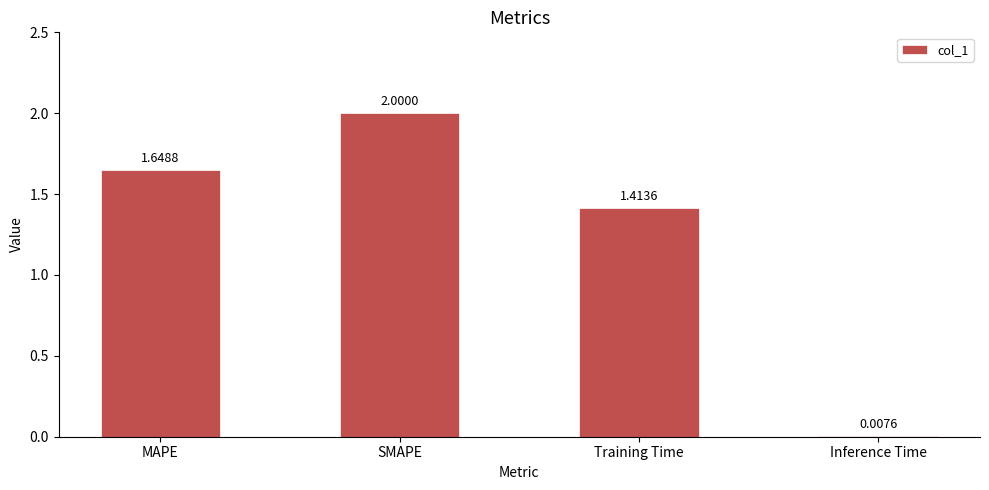

What is the change in value from SMAPE to Training Time?

-0.6